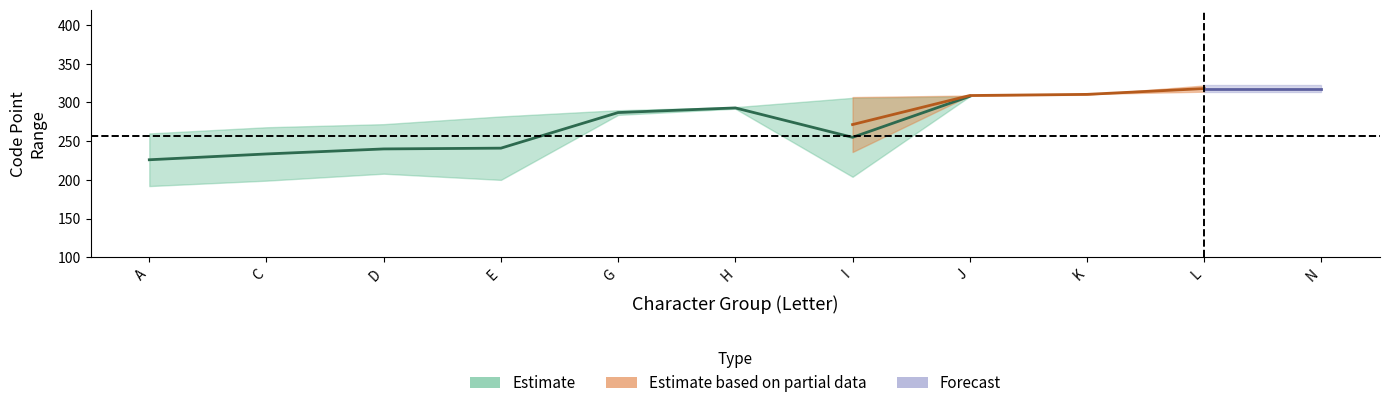

How many positive values does the Max_upper series have?

10